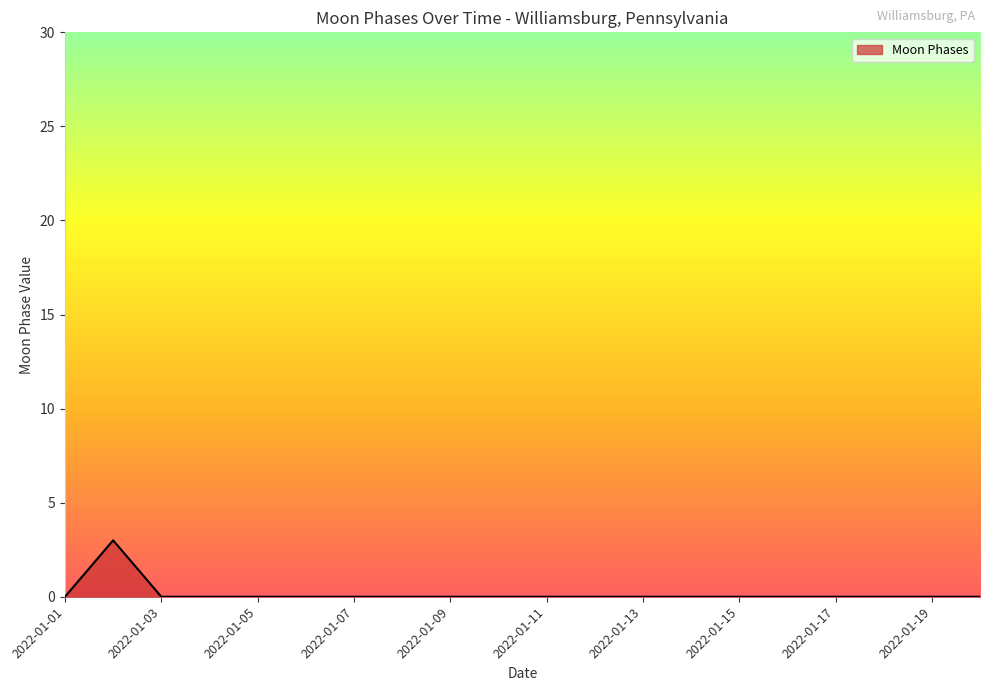

What is the difference between the maximum and minimum values?

3